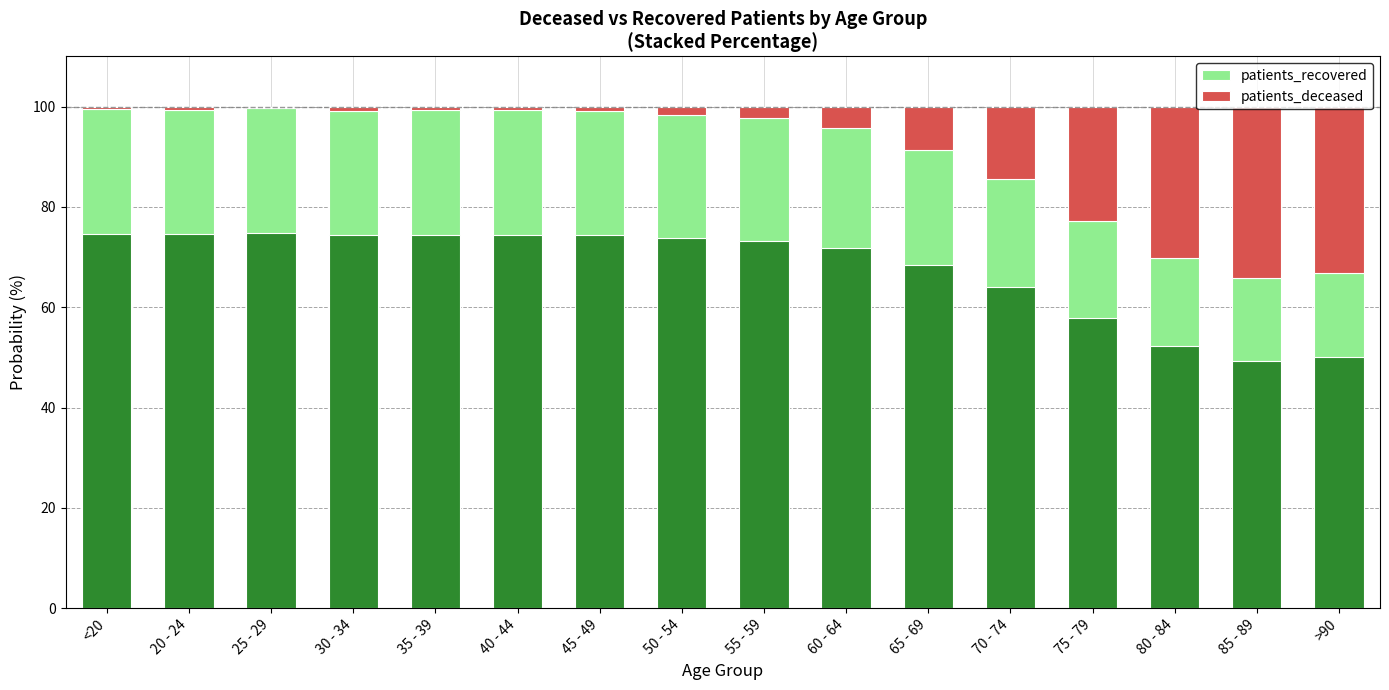

What is the sum of the patients_deceased values at <20 and 75 - 79?

23.2